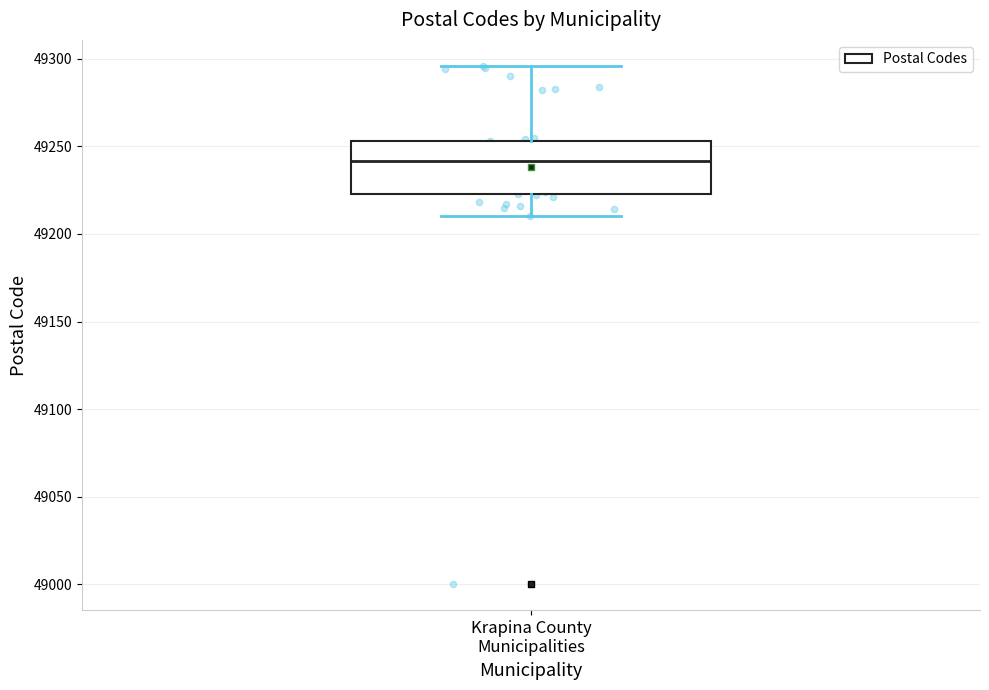

Read this box plot against the y-axis: the position of the median line, the range covered by the box, and the ends of both whiskers. The values are not printed on the chart, so give them approximately, as read against the axis.

median 49240, box 49225 to 49255, whiskers 49210 to 49295